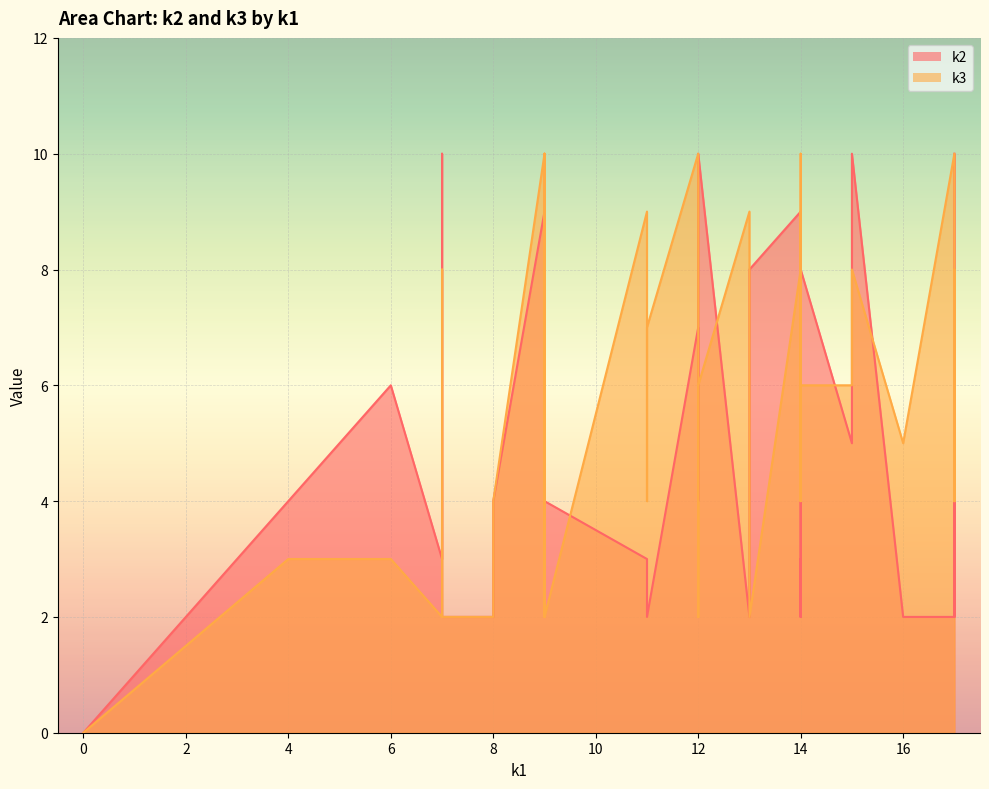

Reading left to right, list all the values displayed in this chart.

k1: i0=0	i1=14	i2=7	i3=9	i4=15	i5=17	i6=13	i7=9	i8=11	i9=14	i10=9	i11=14	i12=12	i13=8	i14=7	i15=12	i16=6	i17=14	i18=17	i19=14	i20=17	i21=9	i22=17	i23=17	i24=13	i25=7	i26=12	i27=14	i28=9	i29=16	i30=13	i31=11	i32=11	i33=7	i34=4	i35=12	i36=8	i37=7	i38=15	i39=17
k2: i0=0	i1=3	i2=2	i3=4	i4=5	i5=8	i6=2	i7=9	i8=2	i9=8	i10=6	i11=2	i12=4	i13=4	i14=3	i15=10	i16=6	i17=2	i18=2	i19=9	i20=7	i21=6	i22=2	i23=4	i24=2	i25=10	i26=7	i27=5	i28=3	i29=2	i30=8	i31=3	i32=2	i33=9	i34=4	i35=7	i36=2	i37=9	i38=10	i39=10
k3: i0=0	i1=10	i2=2	i3=2	i4=6	i5=4	i6=5	i7=10	i8=4	i9=6	i10=2	i11=4	i12=4	i13=4	i14=2	i15=6	i16=3	i17=4	i18=10	i19=8	i20=8	i21=2	i22=4	i23=10	i24=9	i25=2	i26=2	i27=9	i28=10	i29=5	i30=2	i31=9	i32=7	i33=5	i34=3	i35=10	i36=2	i37=8	i38=8	i39=4